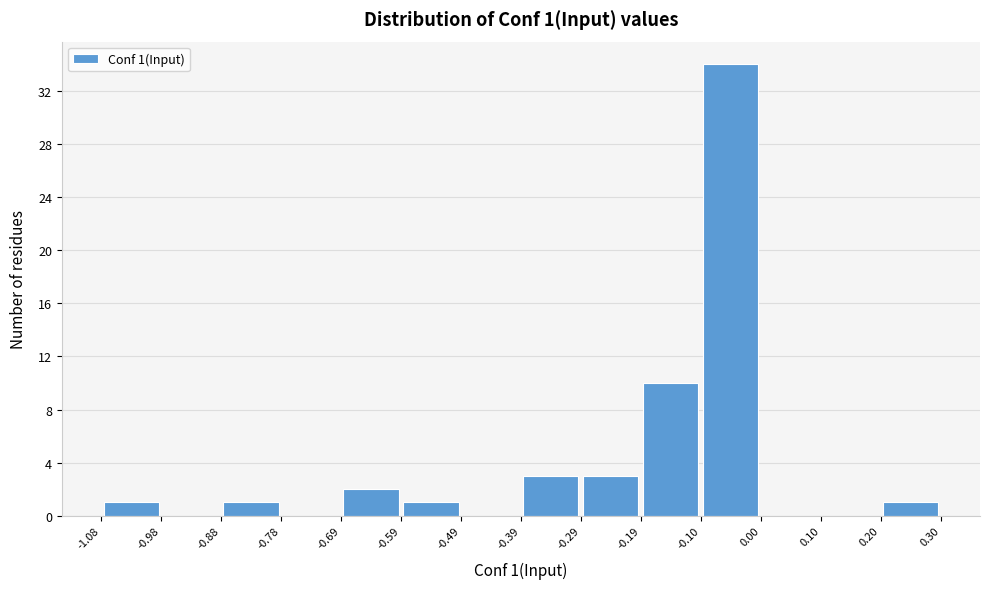

Over which range of the x-axis is the bar tallest?

-0.10 to 0.00